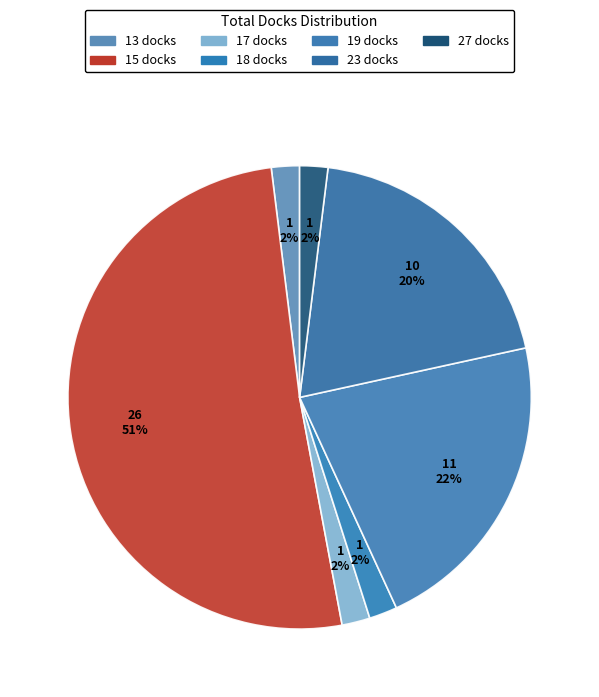

Between 23 docks and 18 docks, which is larger?

23 docks